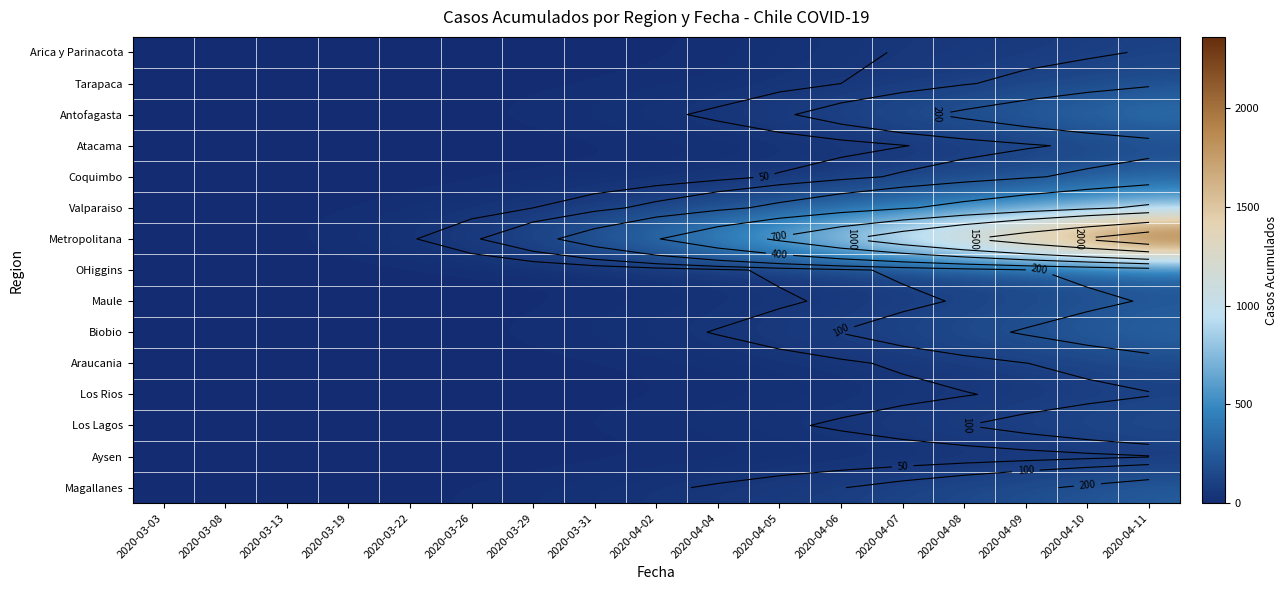

True or false: Coquimbo has a value of 22 at 2020-04-02.

True